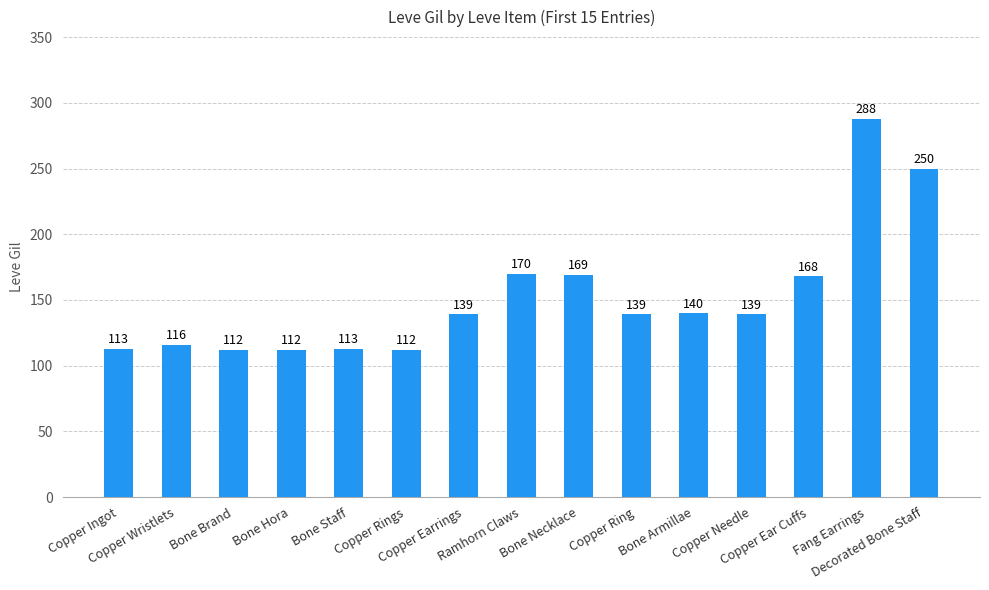

What is the value of the 14th bar from the left?

288